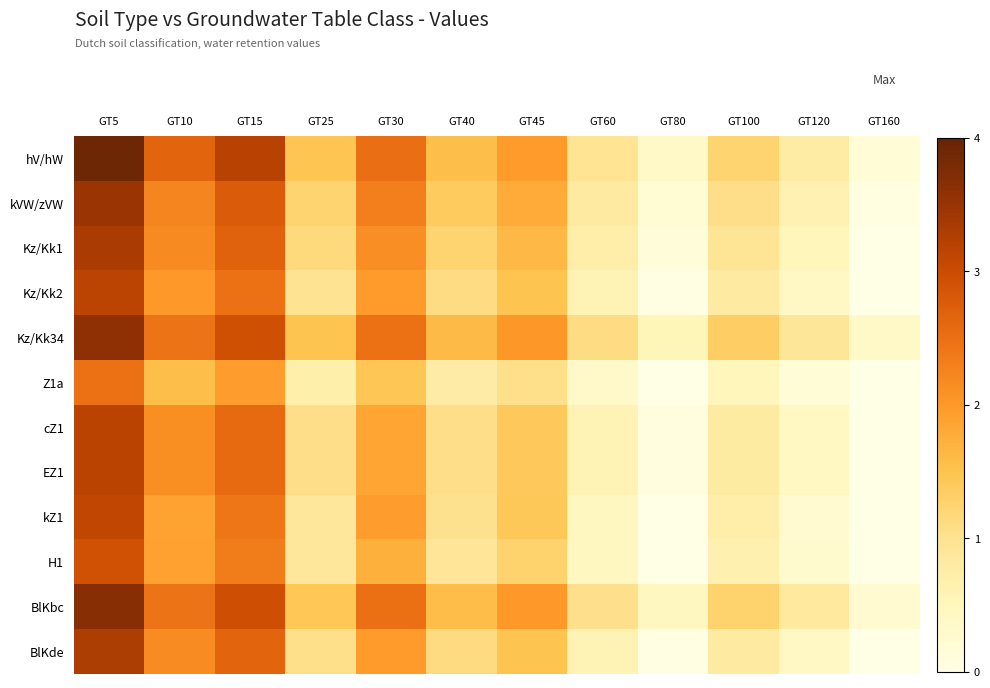

Rank the series at GT30 from lowest to highest value.

Z1a, H1, cZ1, EZ1, kZ1, Kz/Kk2, BlKde, Kz/Kk1, kVW/zVW, Kz/Kk34, BlKbc, hV/hW